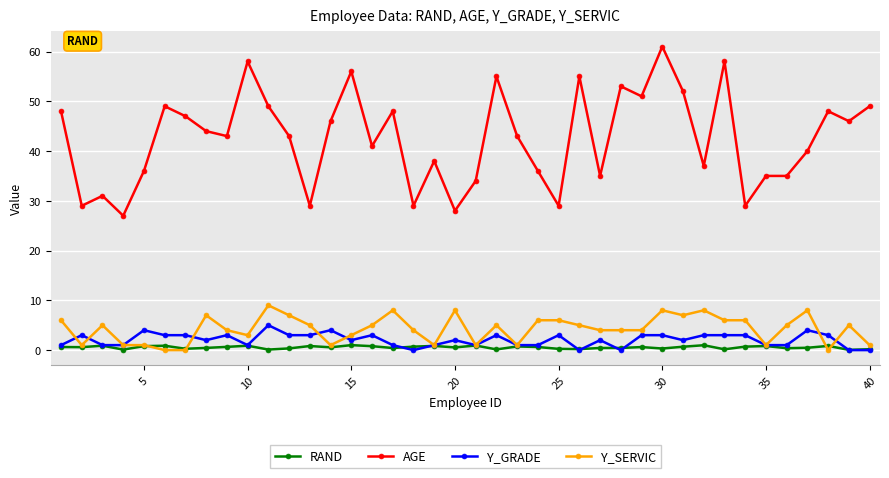

What is the average value of the AGE series?

42.5